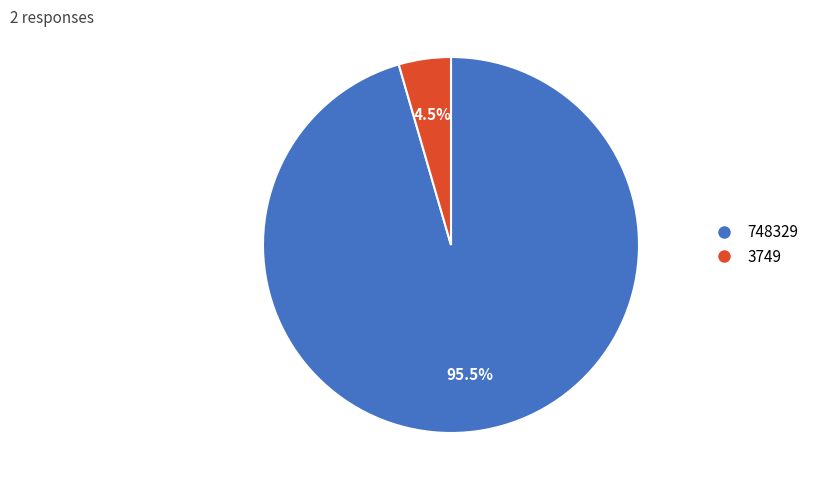

Count the number of slices in the pie.

2